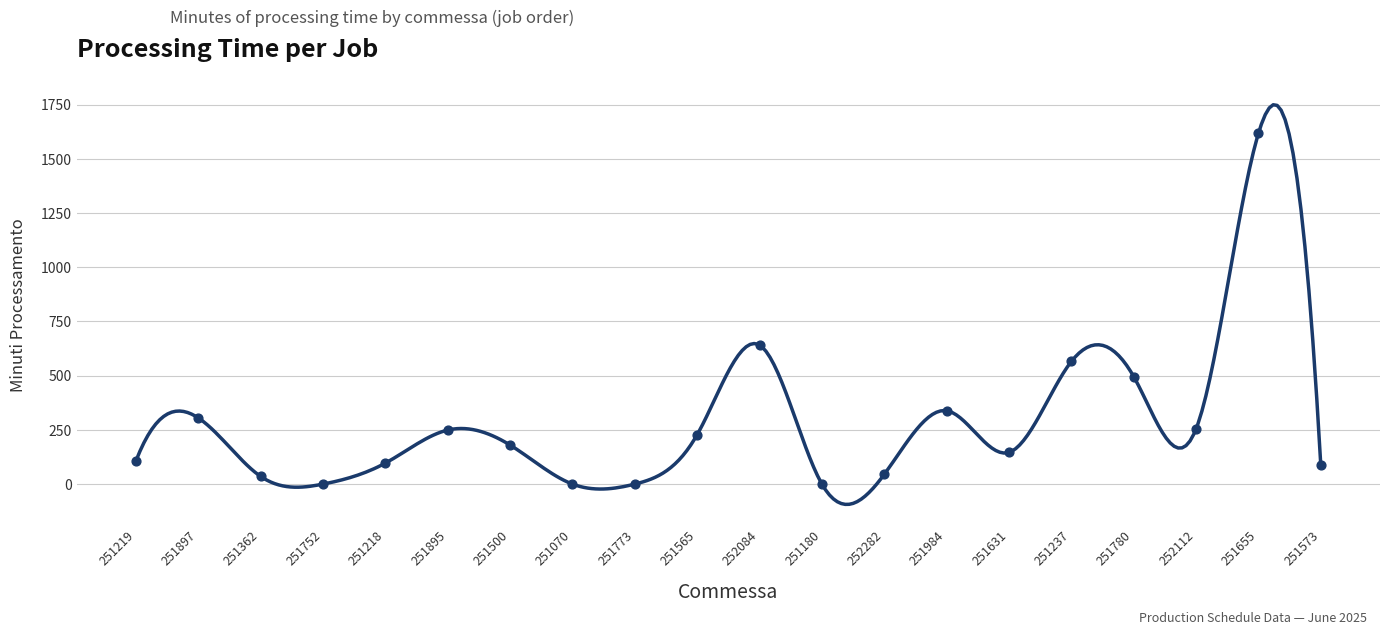

What Y value in the scatter plot is closest to 808?

641.0